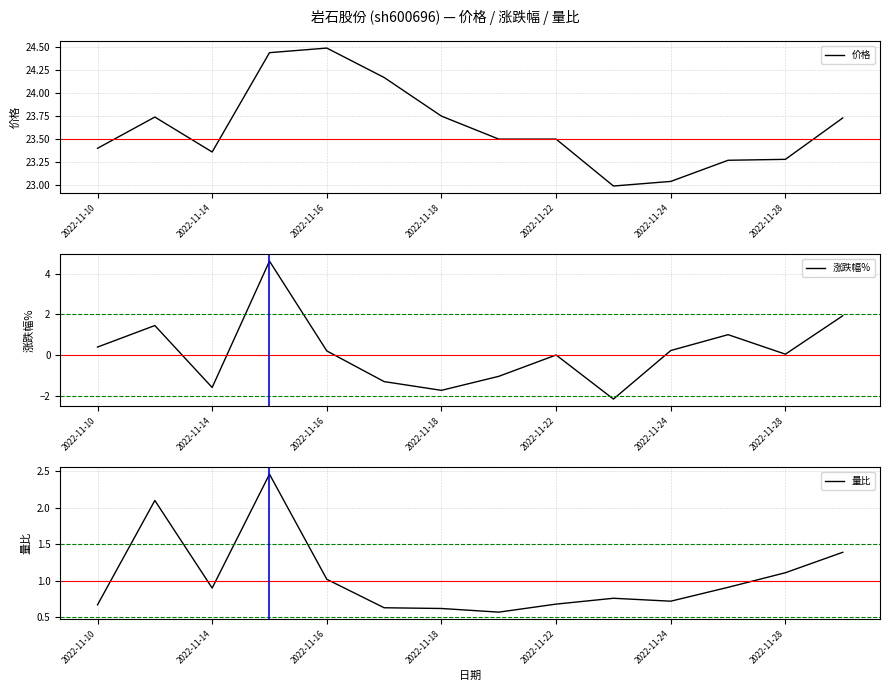

What value does the 涨跌幅% series have at 2022-11-24?

0.2